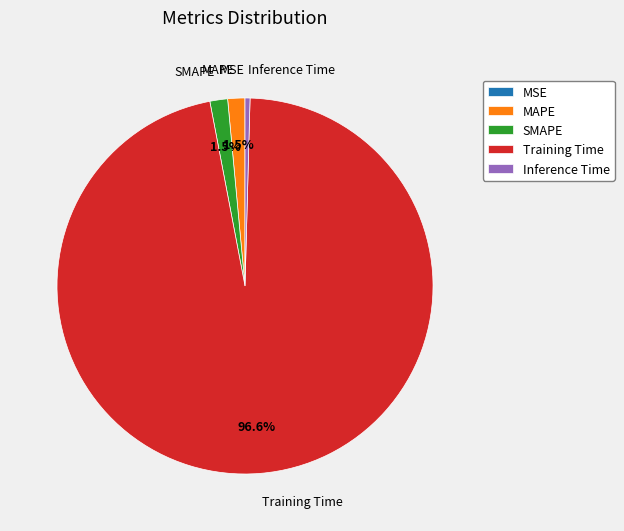

Which category has the biggest portion of the pie?

Training Time